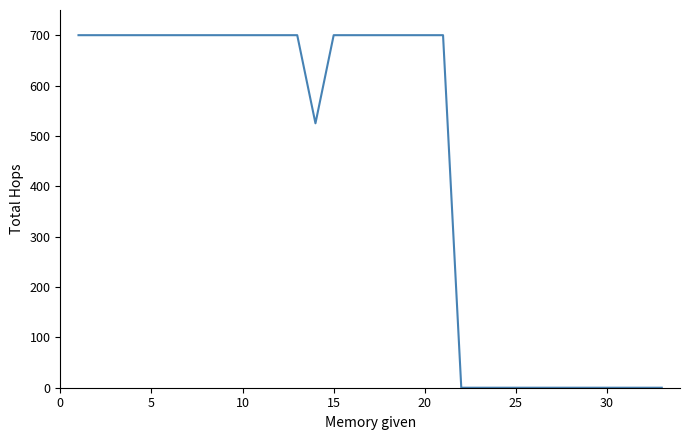

What is the difference between the maximum and minimum values?

700